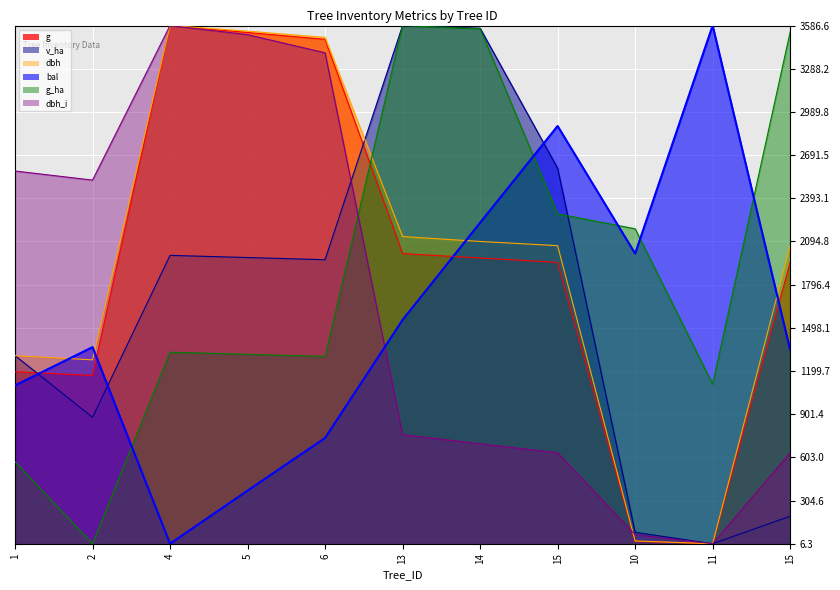

How many values in the v_ha series are below 1968?

5